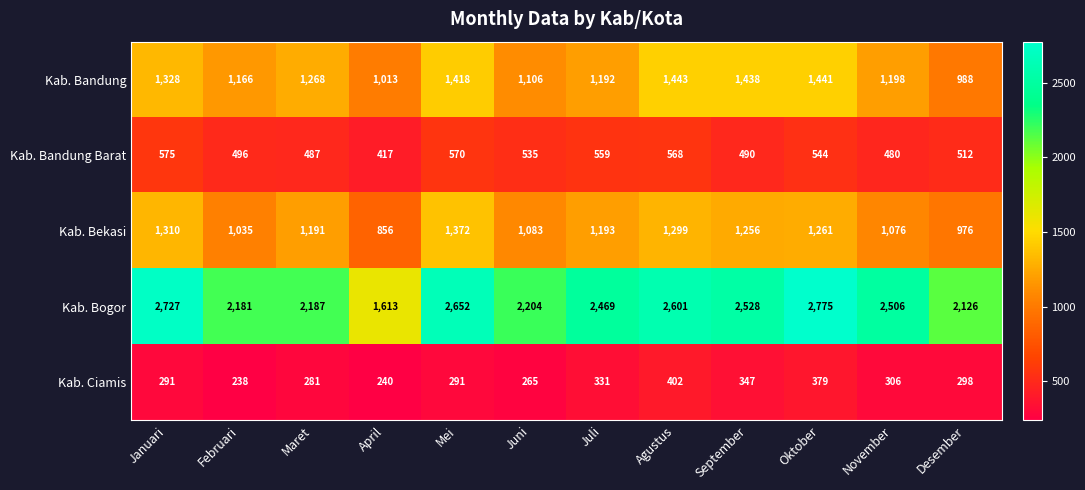

What is the total value across all series at Januari?

6231